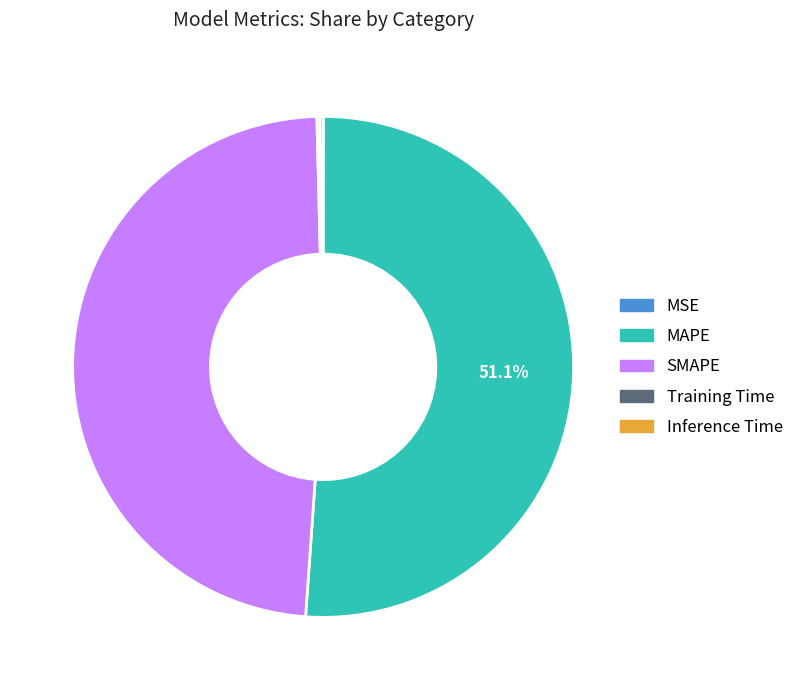

Is there a majority slice in this chart?

Yes